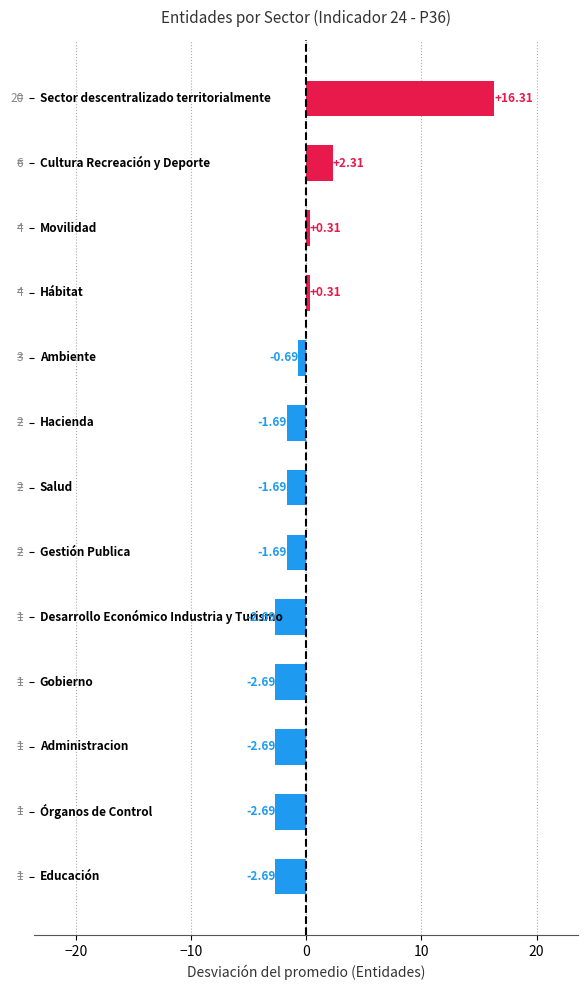

What is the difference between the maximum and second lowest values?

19.0